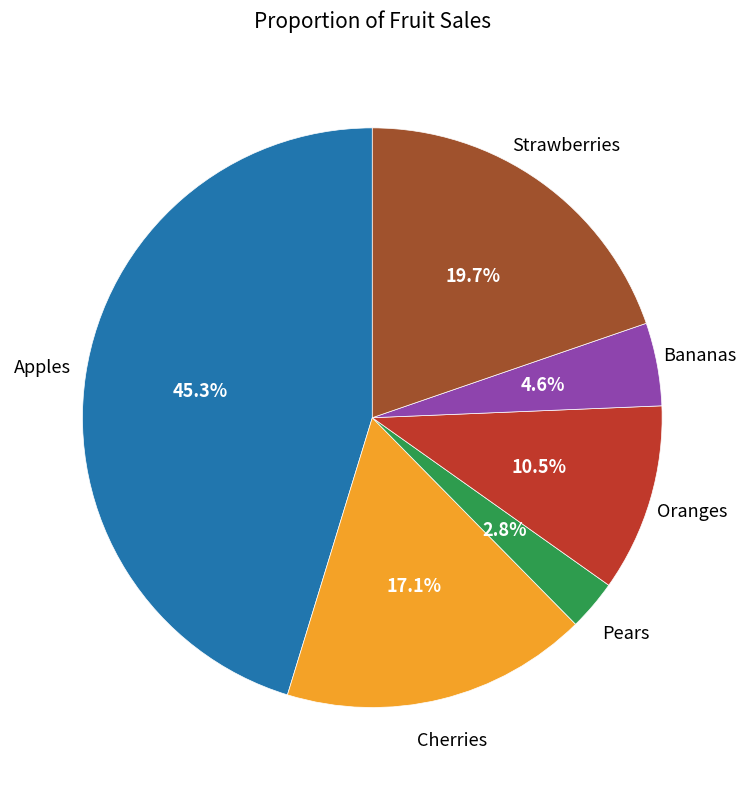

Is there any slice that represents more than half of the pie?

No